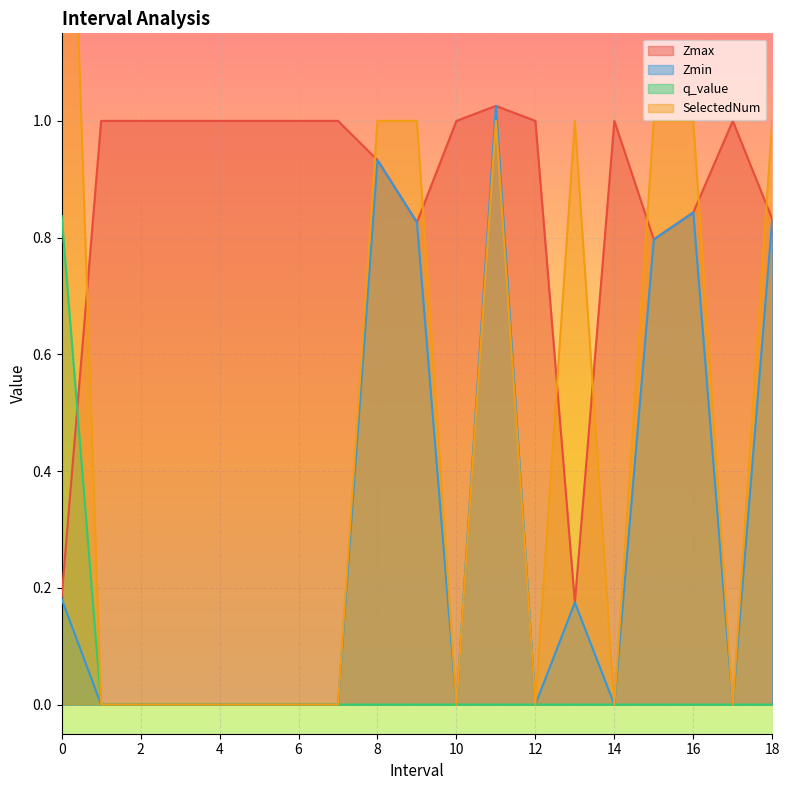

List the labels in order of Zmin value, smallest first.

1.0, 2.0, 3.0, 4.0, 5.0, 6.0, 7.0, 10.0, 12.0, 14.0, 17.0, 13.0, 0.0, 15.0, 9.0, 18.0, 16.0, 8.0, 11.0